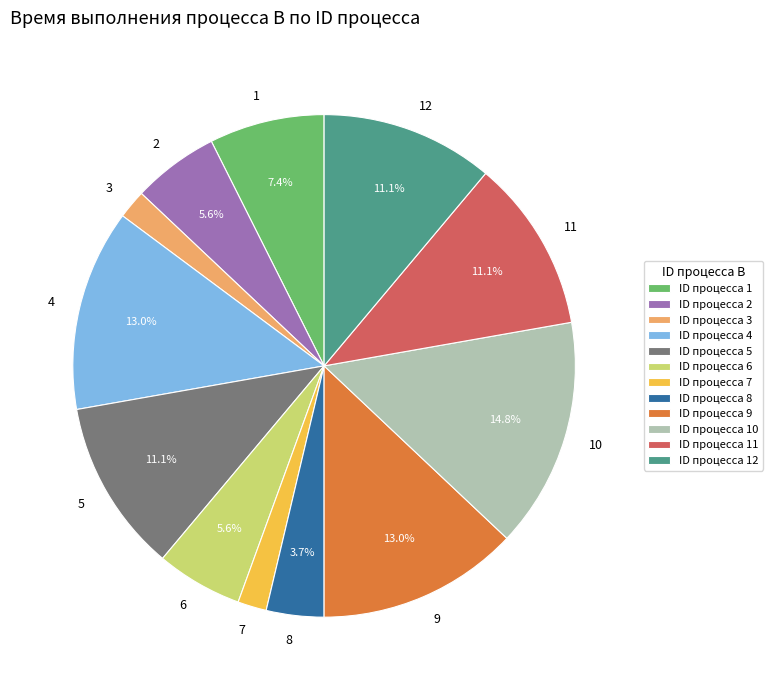

What is the largest slice in the pie chart?

10